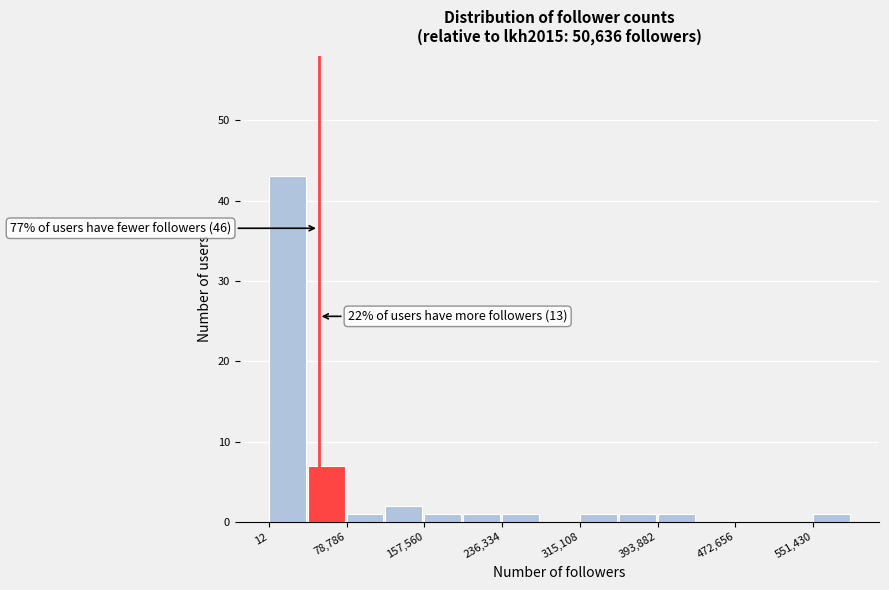

Read against the x-axis, roughly where is the centre of the tallest bar?

20000